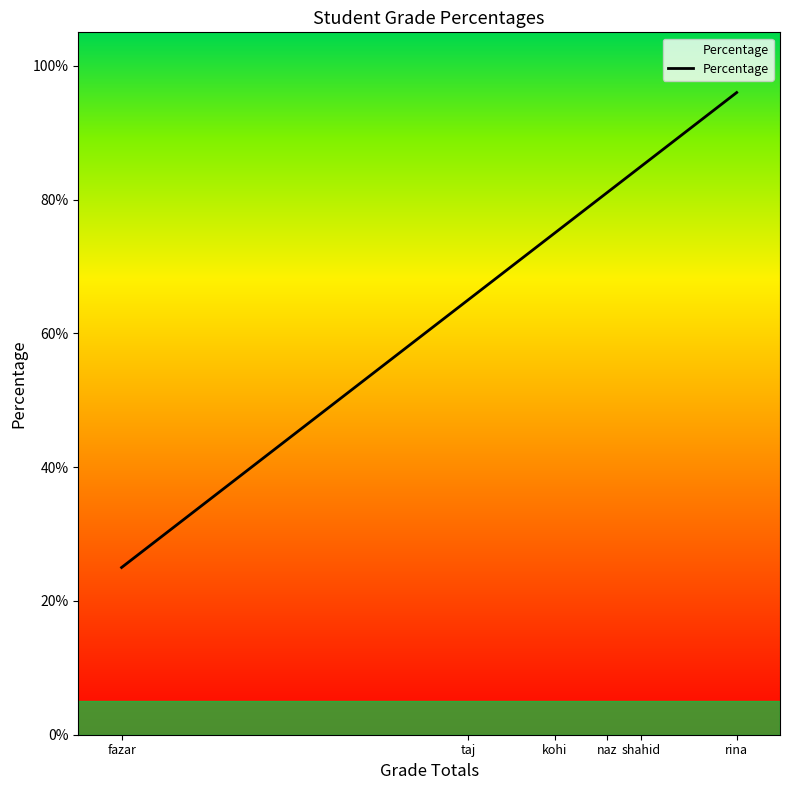

List the labels in order of value, largest first.

rina, shahid, naz, kohi, taj, fazar